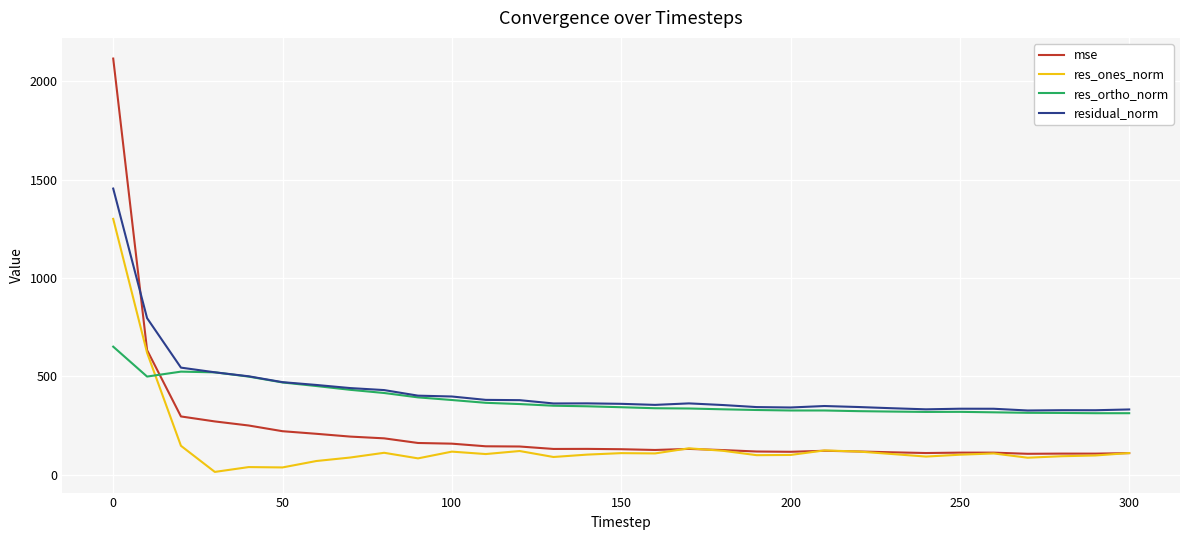

Is this an area chart (filled region under the line)?

No